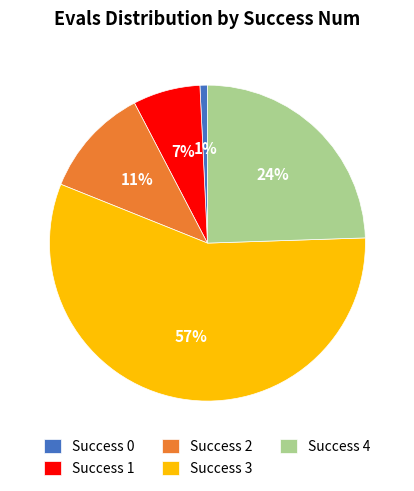

Is the sum of Success 0 and Success 1 greater than half?

No